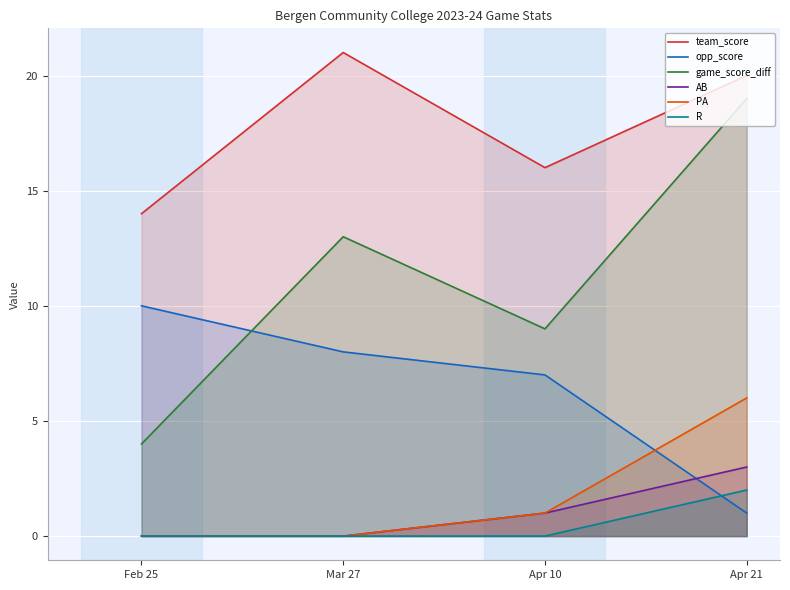

Rank the categories by opp_score value from highest to lowest.

Feb 25, Mar 27, Apr 10, Apr 21